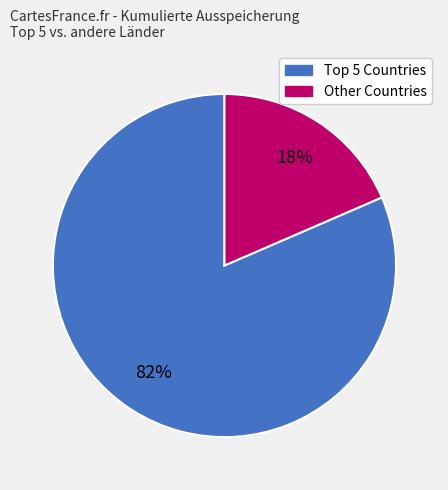

How many segments does this pie chart have?

2